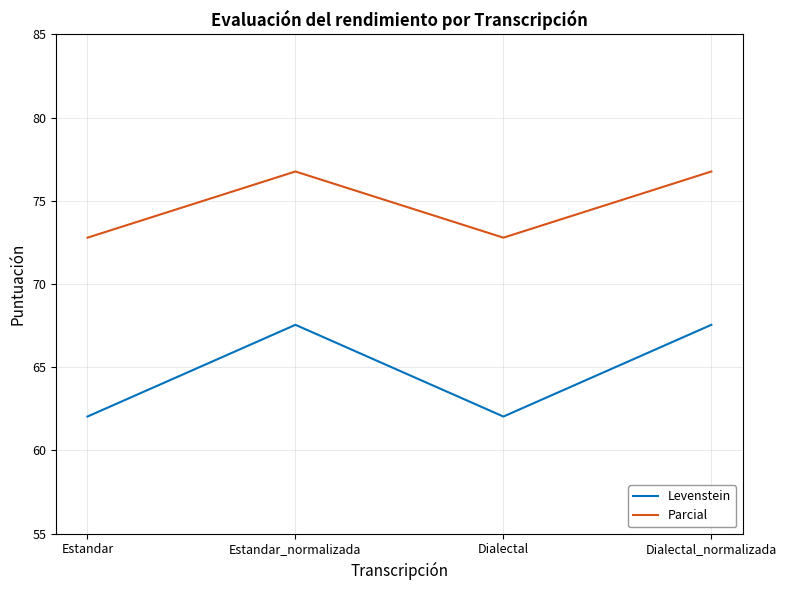

Which series has the largest total across all categories?

Parcial